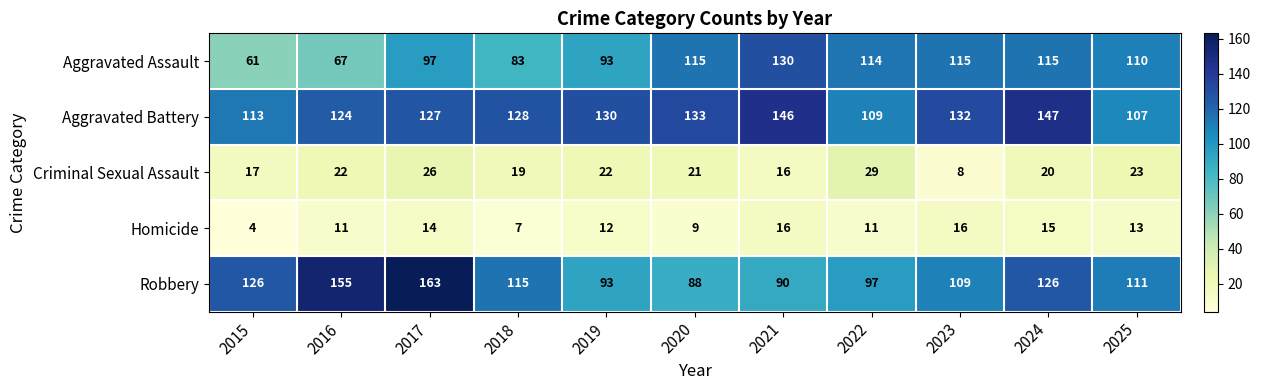

How many distinct data groups are displayed?

5